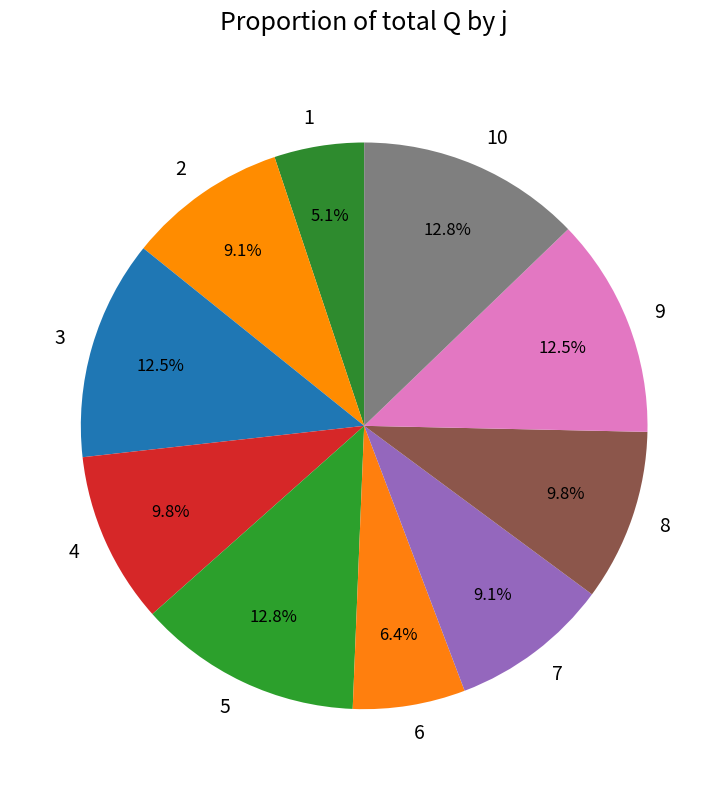

Combined, what portion of the pie is 10 and 8?

22.6%